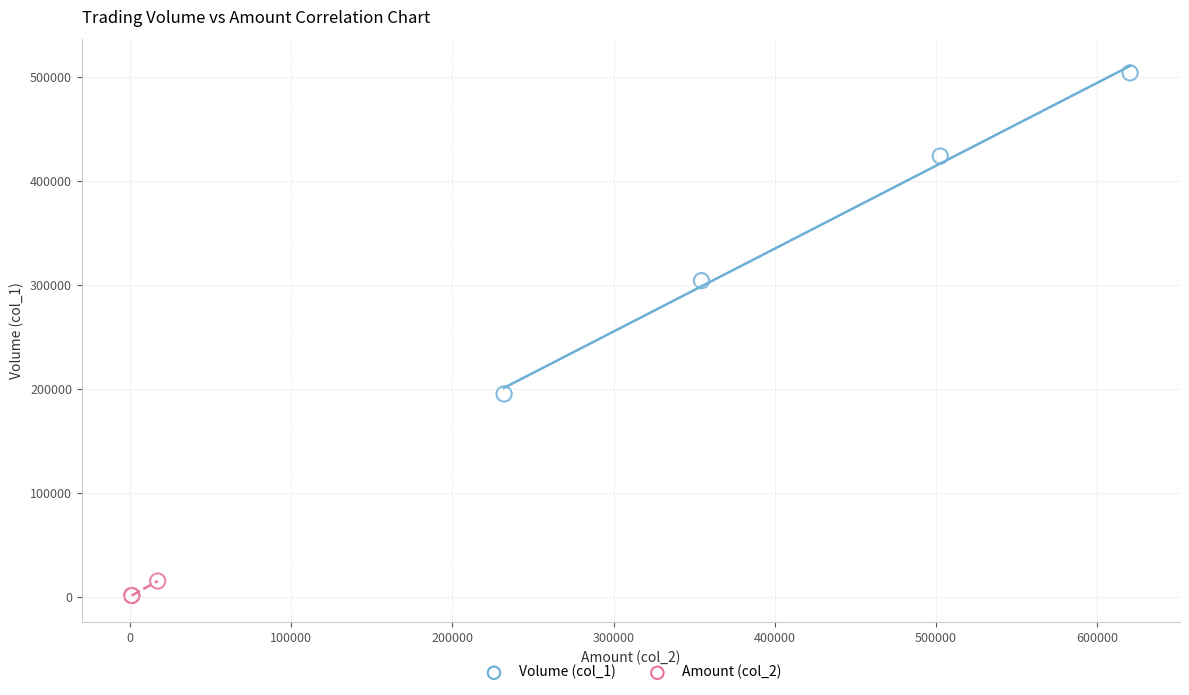

What are all the series names shown in the legend?

Volume (col_1), Amount (col_2)